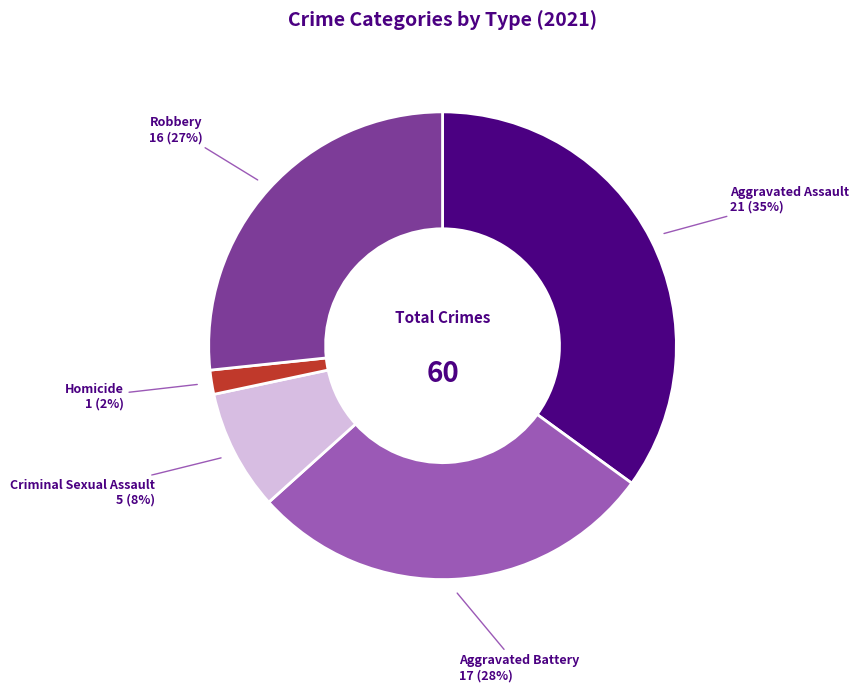

To the nearest percent, what percentage of the pie is Aggravated Battery?

28%